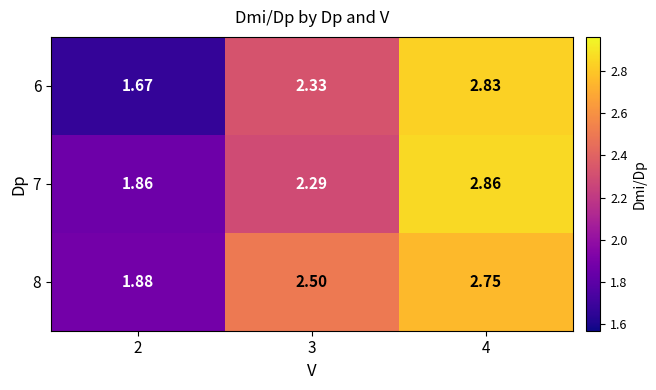

Is the value of 6 at 4 greater than the value of 7 at 3?

Yes